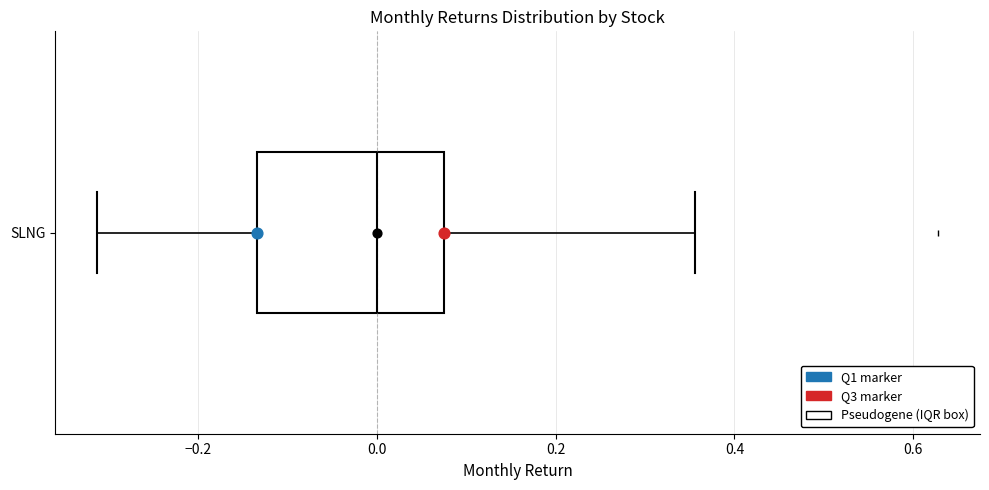

Transcribe this box plot: give where the median line is, the range the box spans, and where the two whiskers end, as read against the x-axis. The values are not printed on the chart, so give them approximately, as read against the axis.

median 0.00, box -0.14 to 0.08, whiskers -0.32 to 0.36